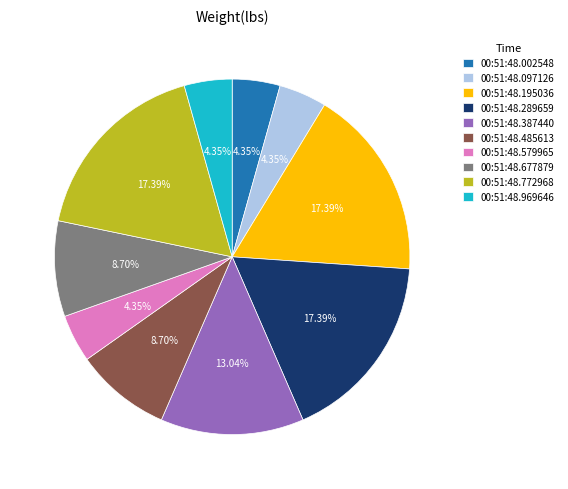

The 00:51:48.485613 slice represents 9% of the pie. True or false?

True